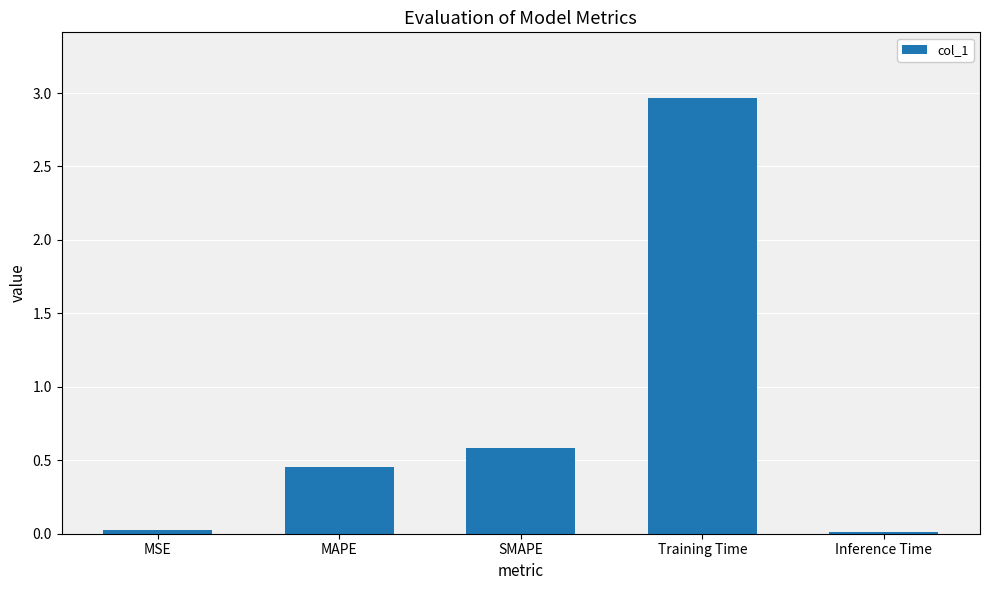

Between Training Time and Inference Time, which is larger?

Training Time